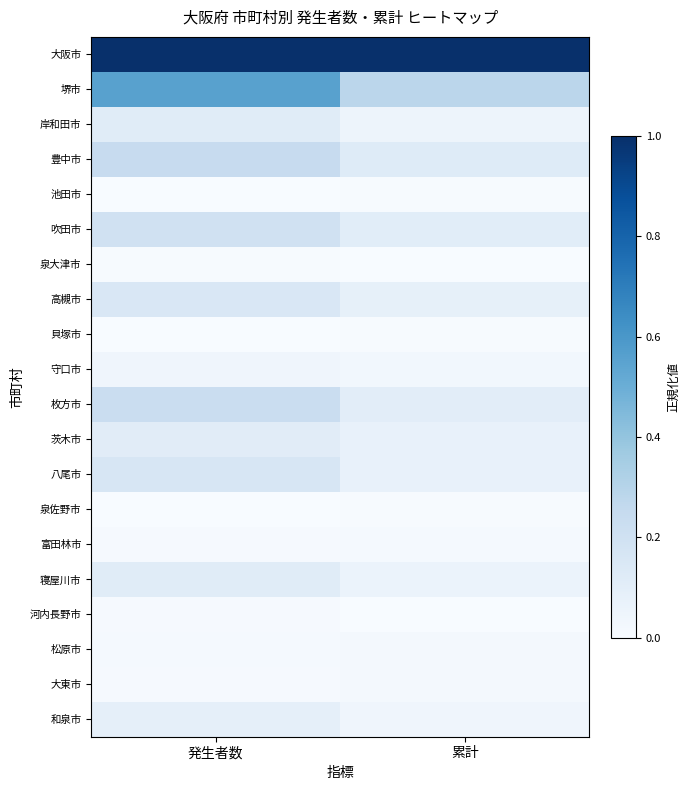

Which has a higher value, 発生者数 or 累計?

発生者数